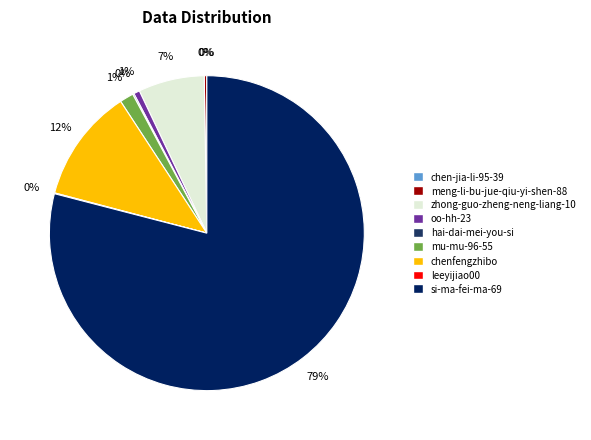

Which slice is the largest?

si-ma-fei-ma-69